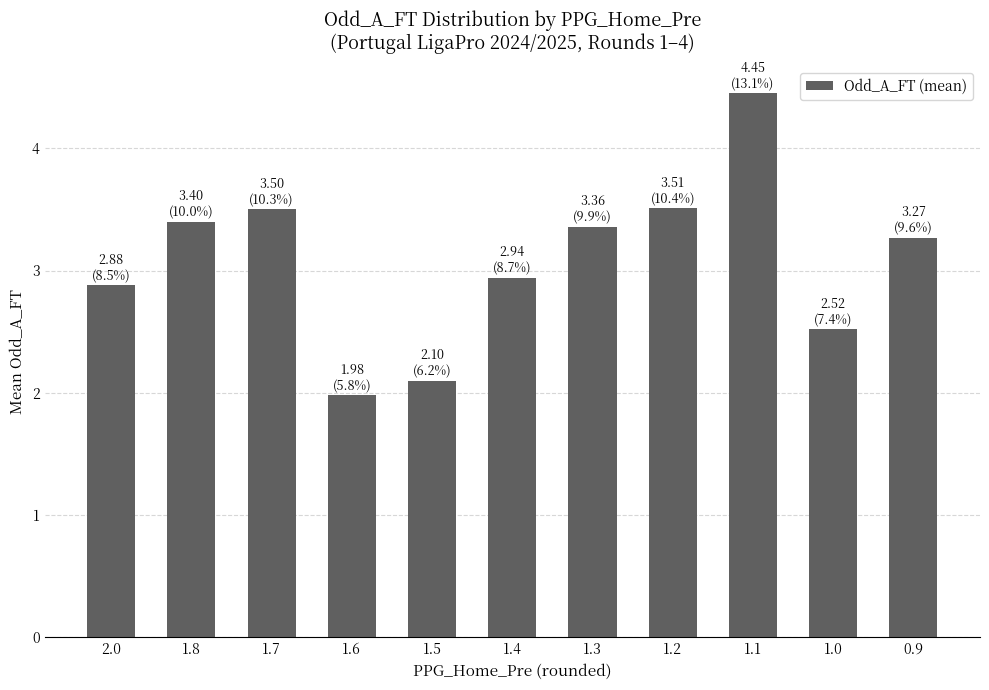

What is the change in value from 1.5 to 1.3?

+1.3